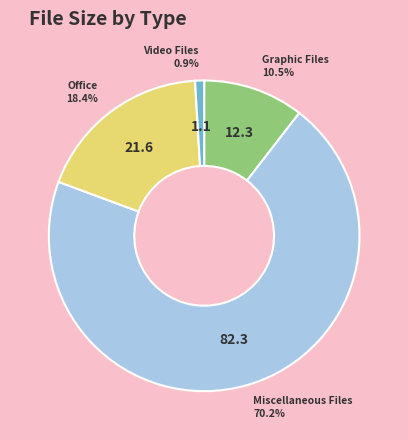

Is there a majority slice in this chart?

Yes